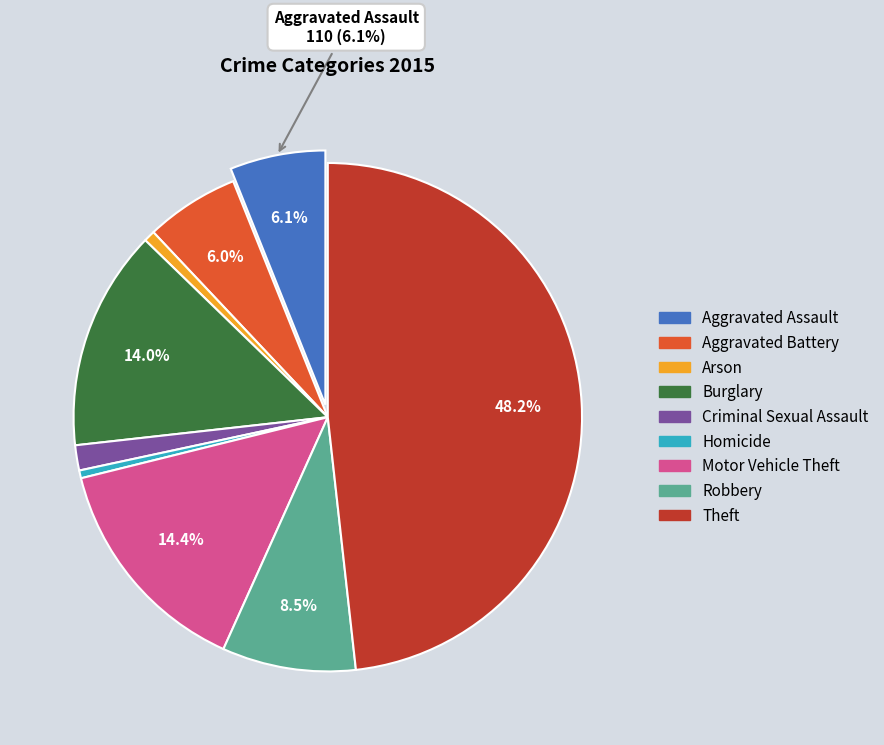

Combined, do Theft and Arson account for over 50%?

No